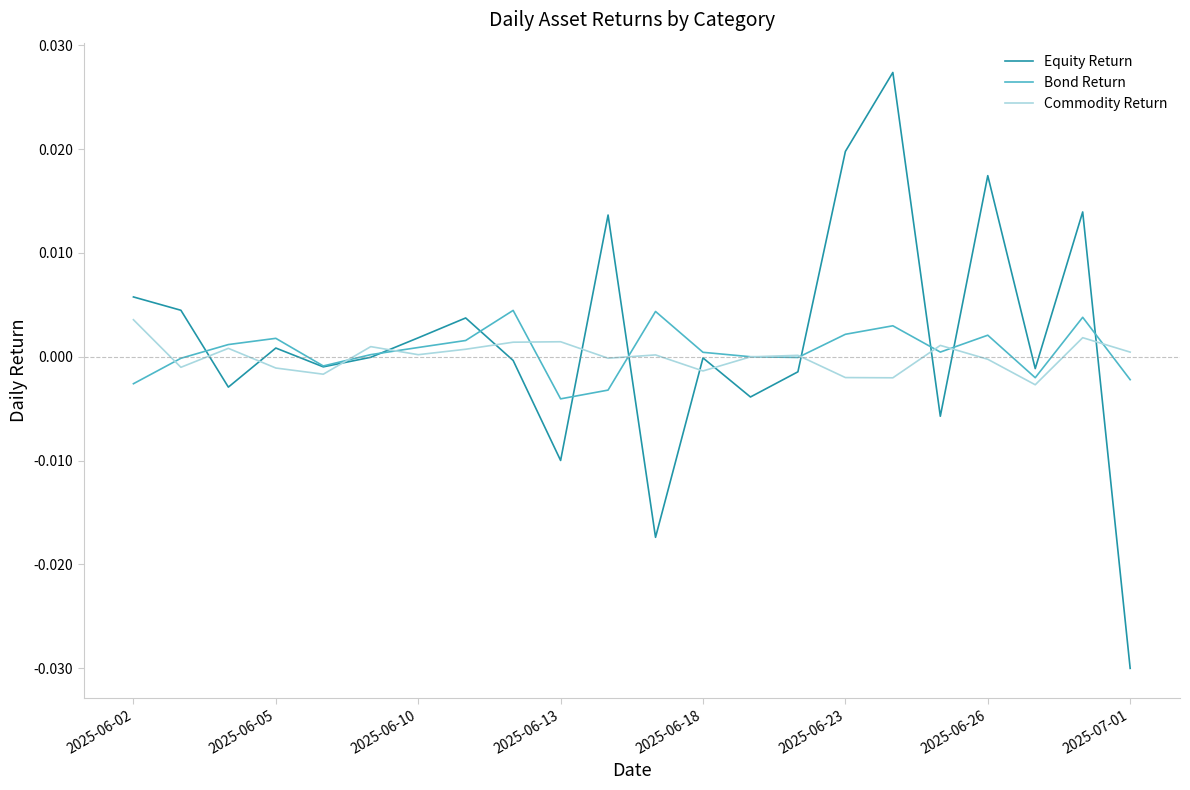

In Equity Return, how many points are higher than both neighbors (excluding endpoints)?

7